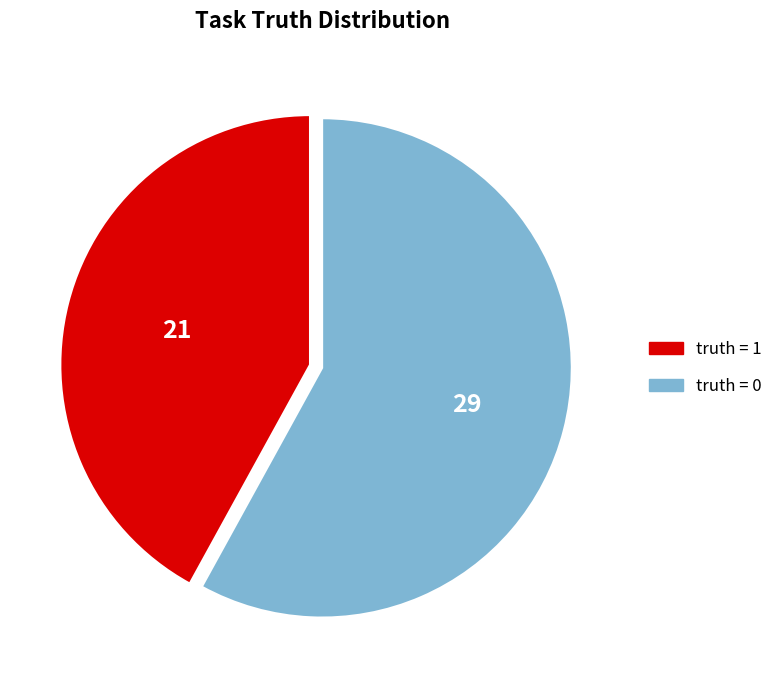

How many segments does this pie chart have?

2